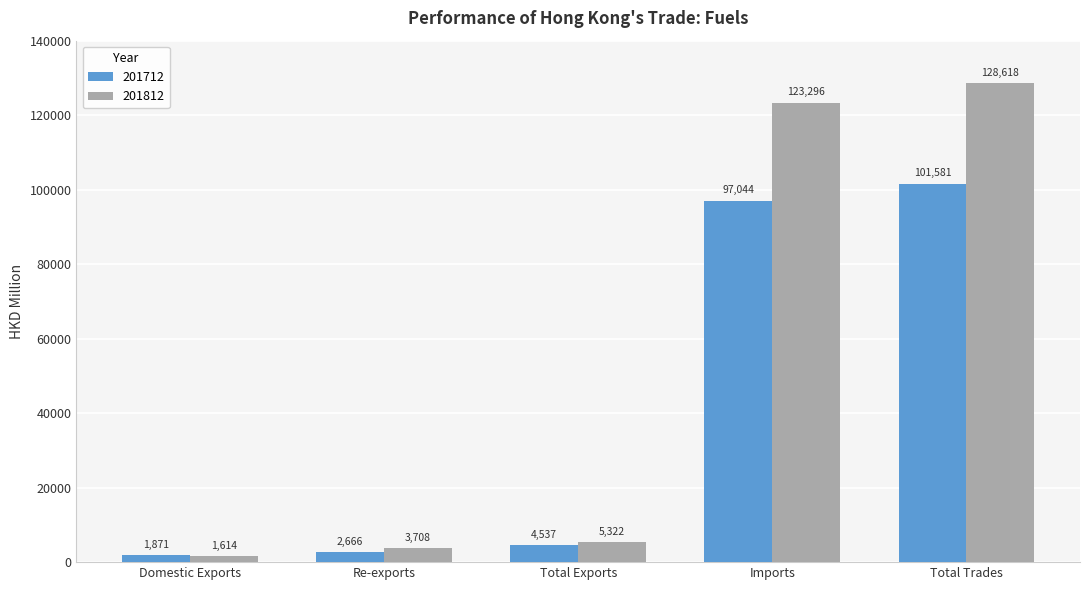

Which series changed the most between Total Exports and Imports?

201812